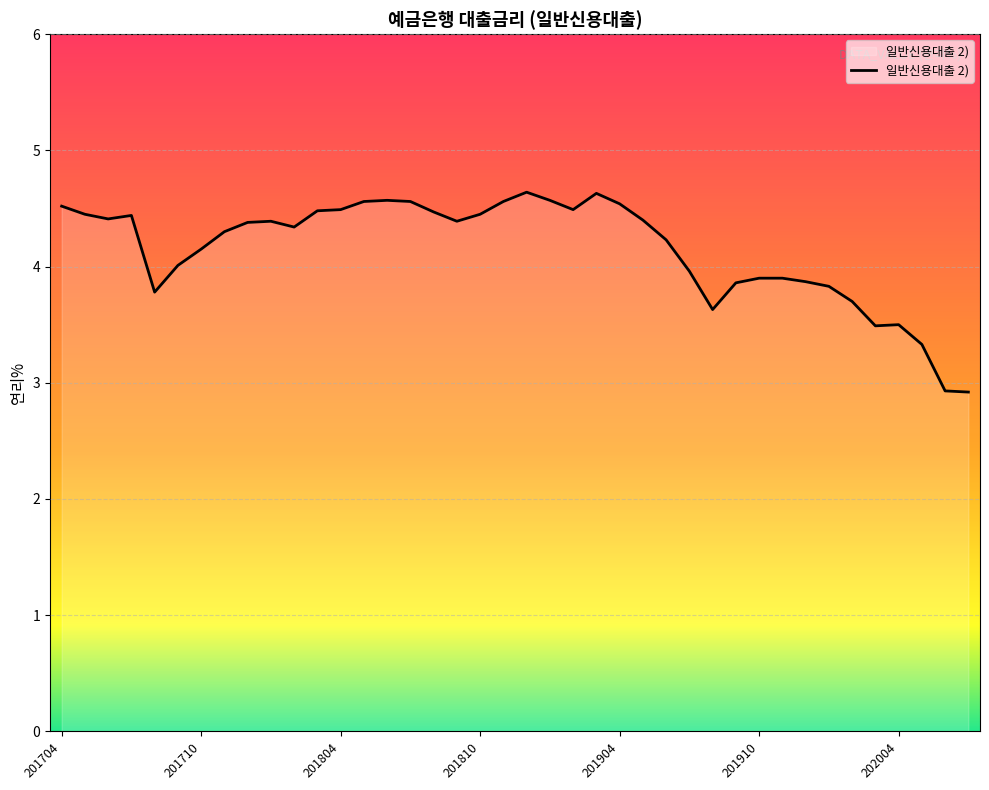

What is the difference between the maximum and minimum values?

1.7